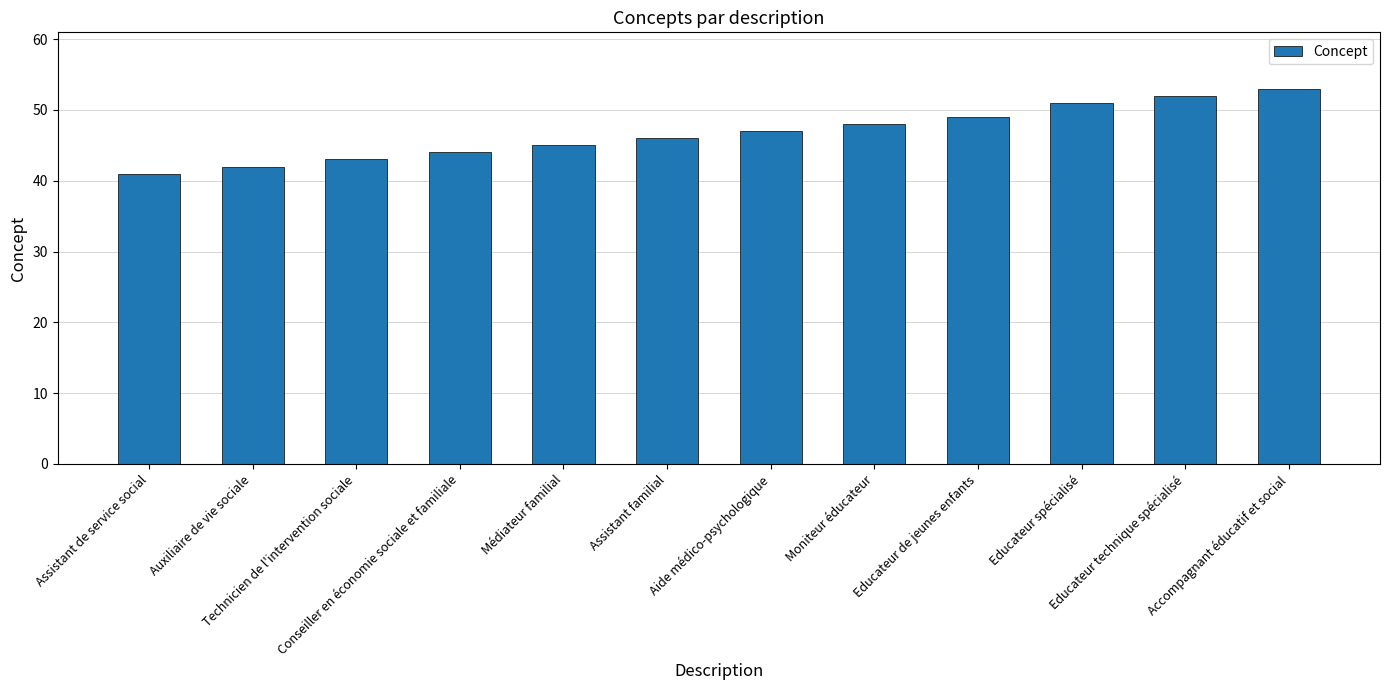

What is the sum of the values at Médiateur familial and Auxiliaire de vie sociale?

87